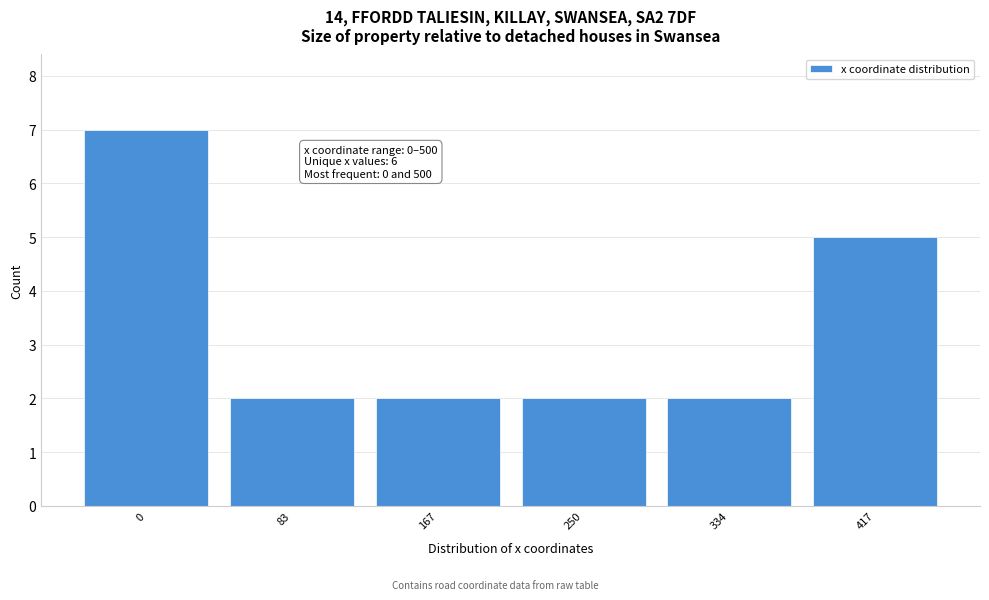

Reading right to left, list all the values displayed in this chart.

5	2	2	2	2	7